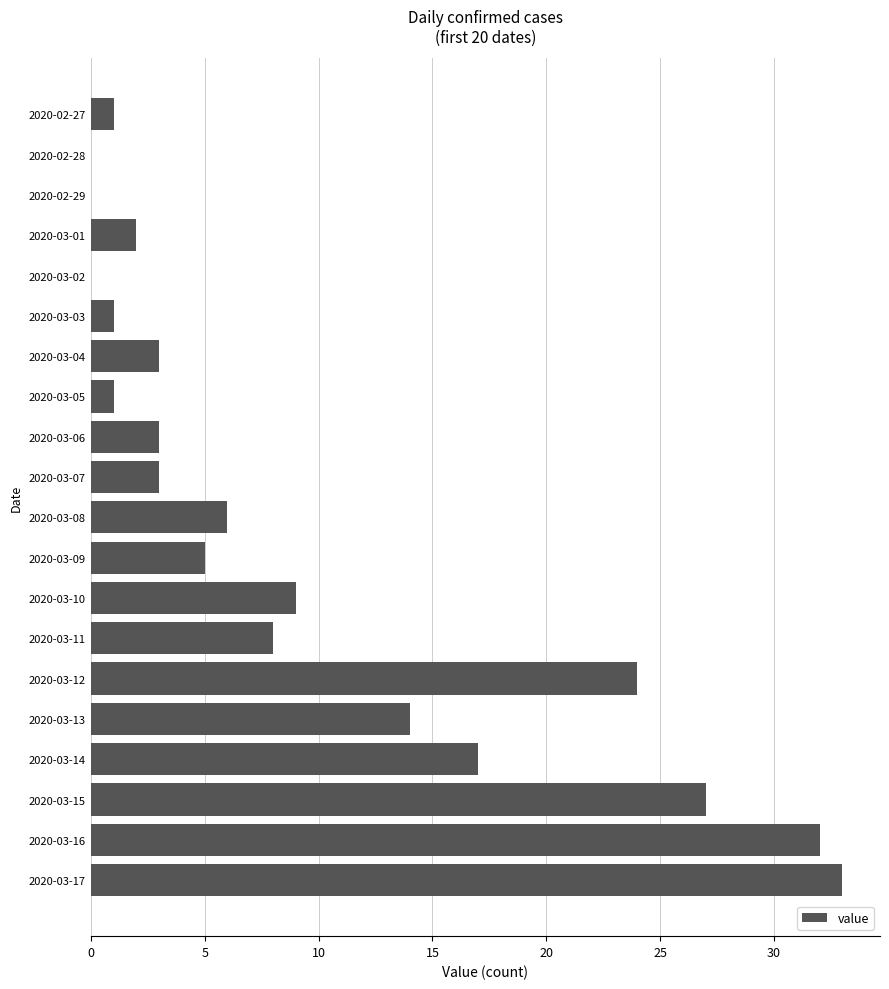

Are the bars horizontal?

Yes